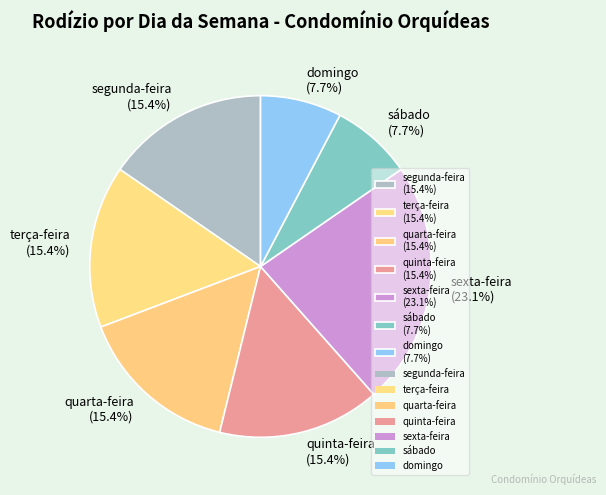

Does any single category account for the majority?

No